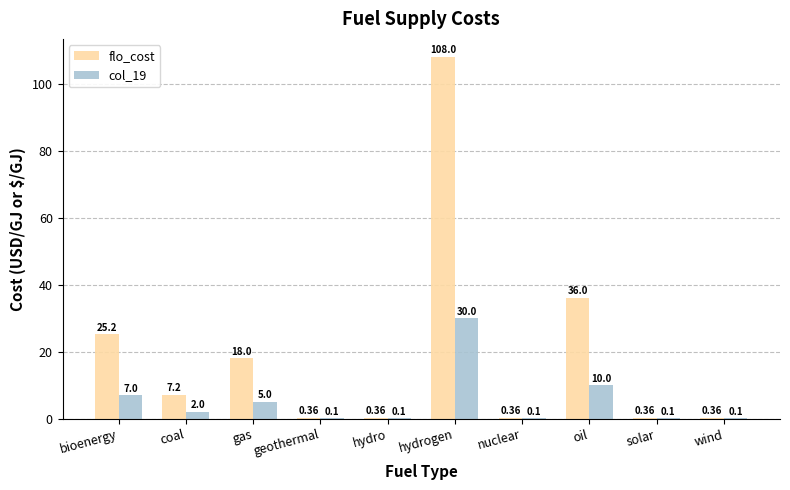

Which category has the highest value in the flo_cost series?

hydrogen